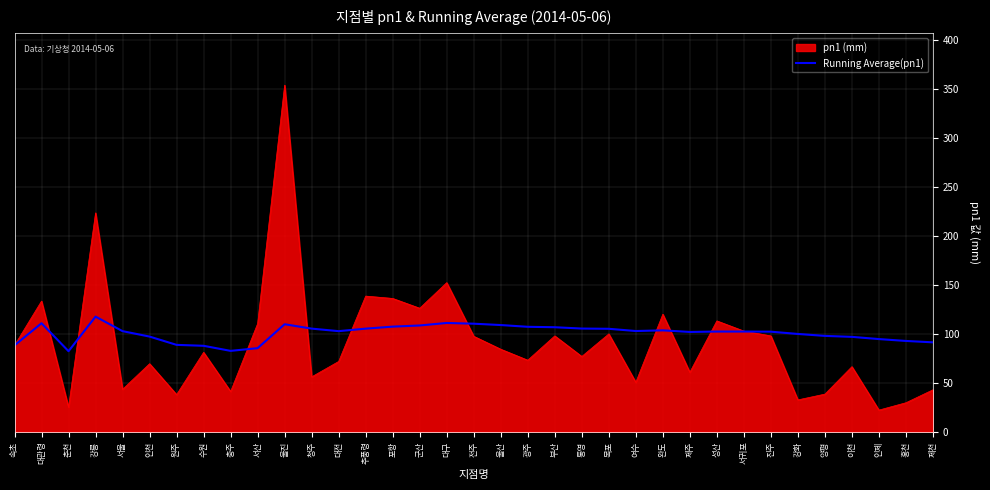

Which series has the largest range (max minus min)?

pn1 (mm)